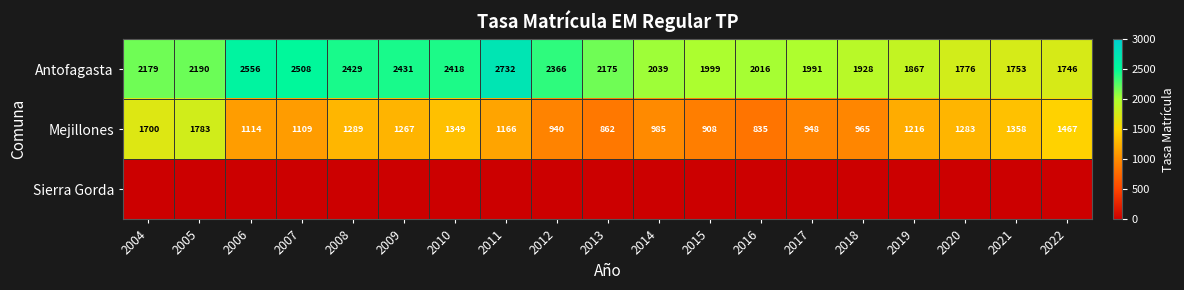

List the labels in order of Antofagasta value, largest first.

2011, 2006, 2007, 2009, 2008, 2010, 2012, 2005, 2004, 2013, 2014, 2016, 2015, 2017, 2018, 2019, 2020, 2021, 2022